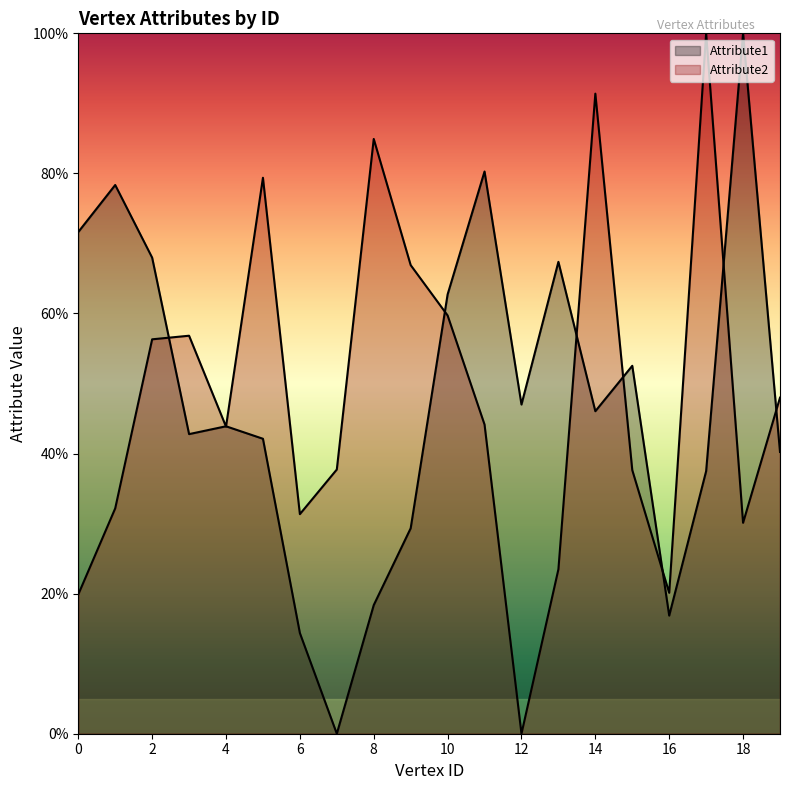

Is it true that Attribute2 equals 37.7 at 7?

True